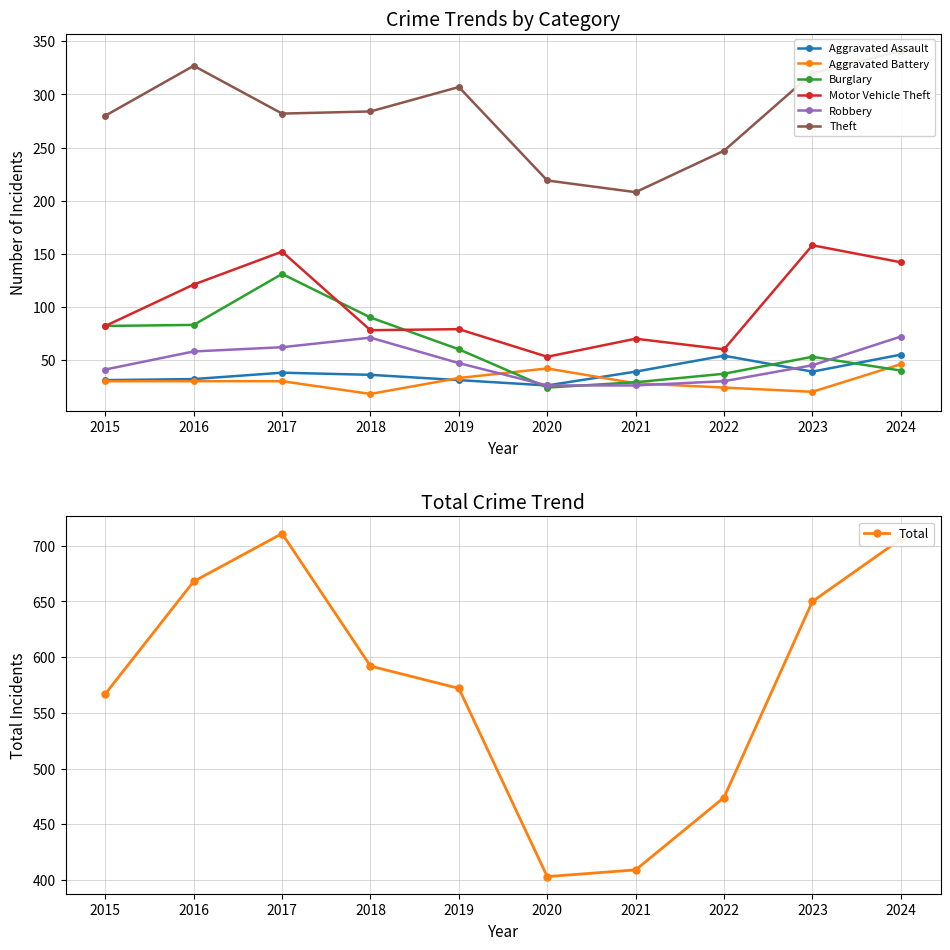

At 2020, list the series in order from smallest to largest.

Burglary, Aggravated Assault, Robbery, Aggravated Battery, Motor Vehicle Theft, Theft